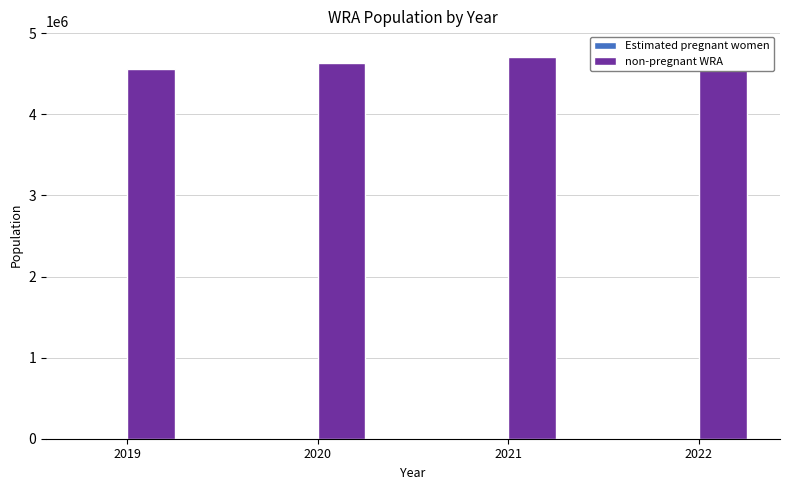

How many series are shown in this chart?

2